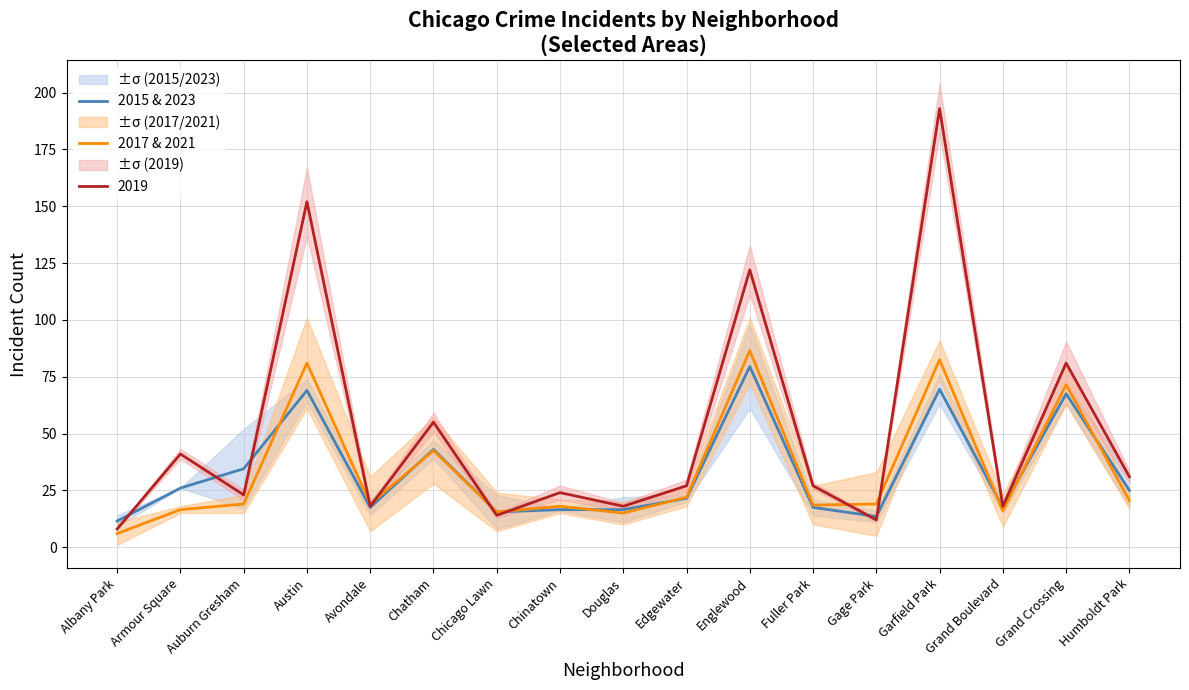

What is the highest value of the 2017 & 2021 series?

86.5